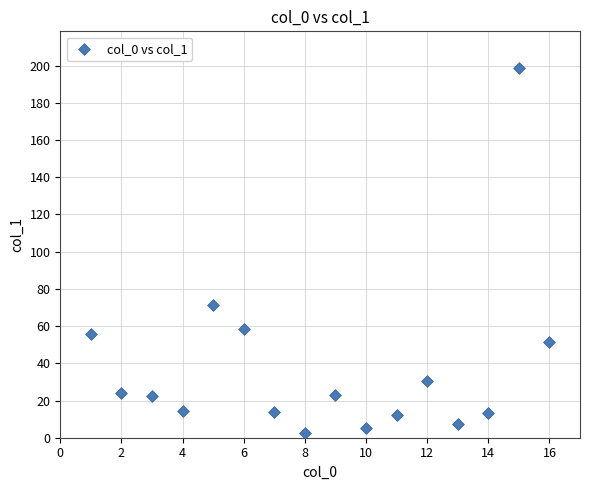

What Y value in the scatter plot is closest to 100?

71.3